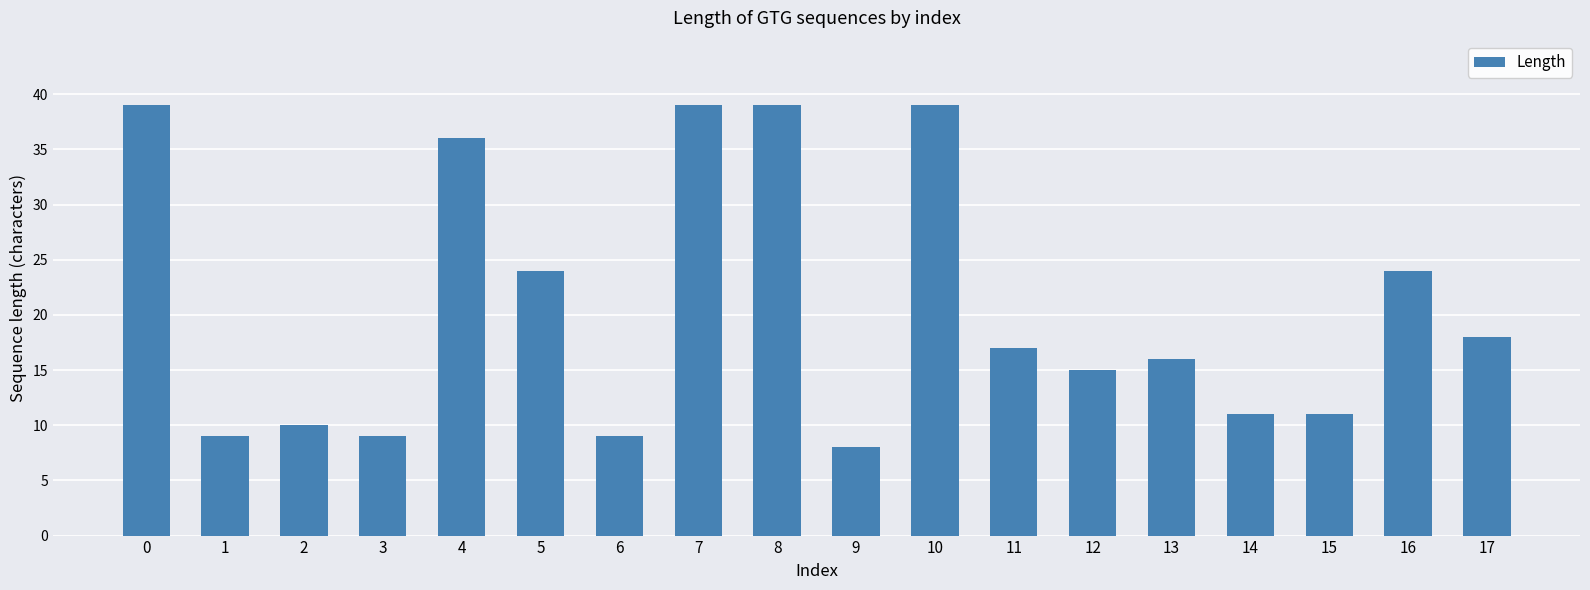

The value at 8 is 60. True or false?

False